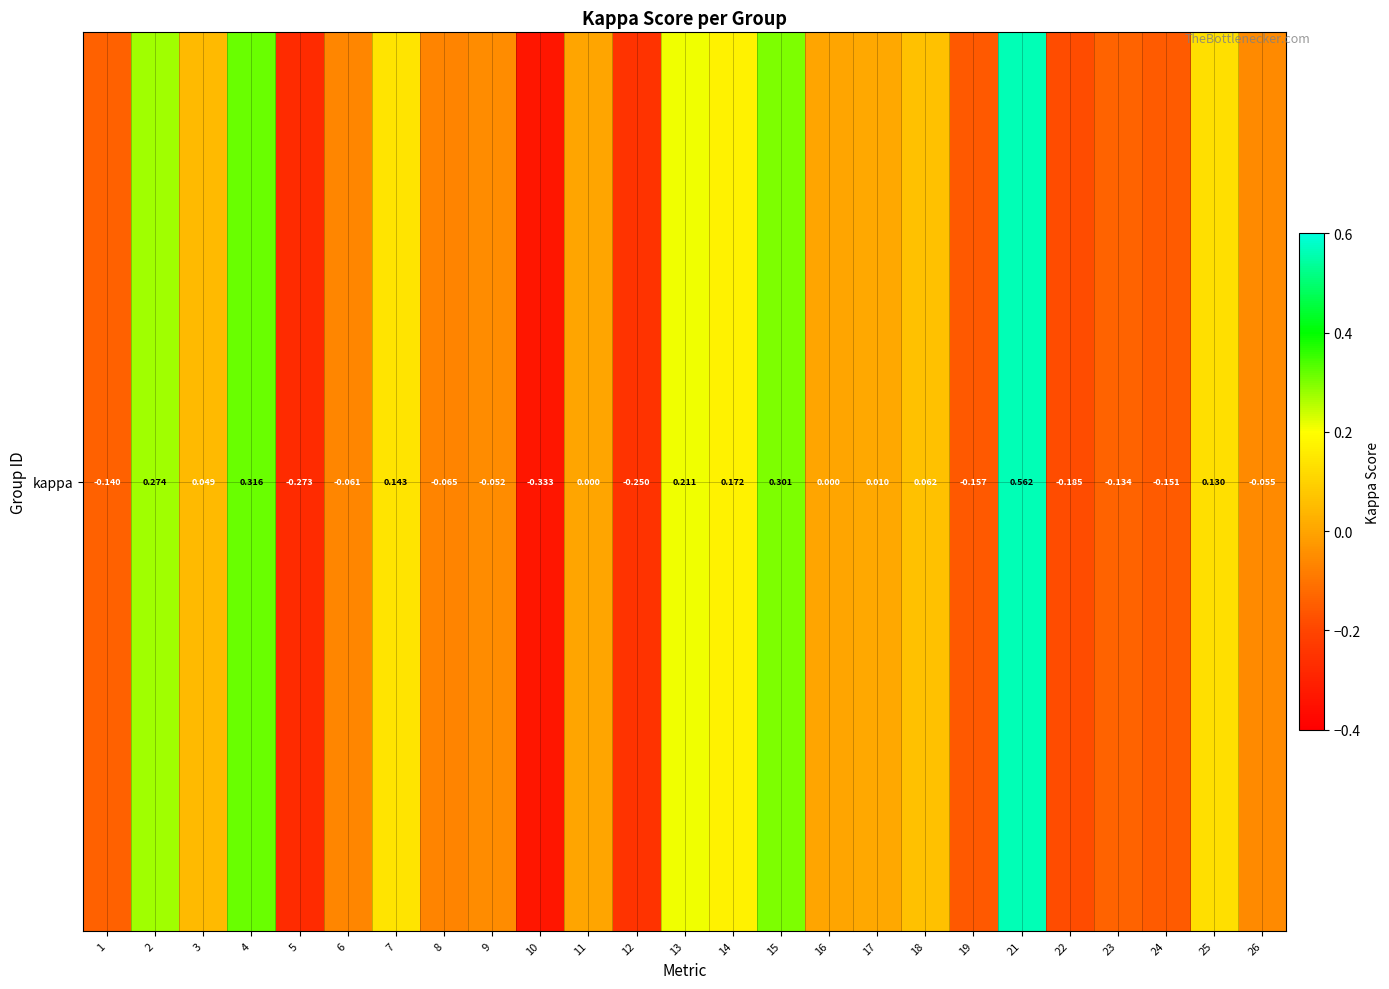

Where does the data first go above 0?

2